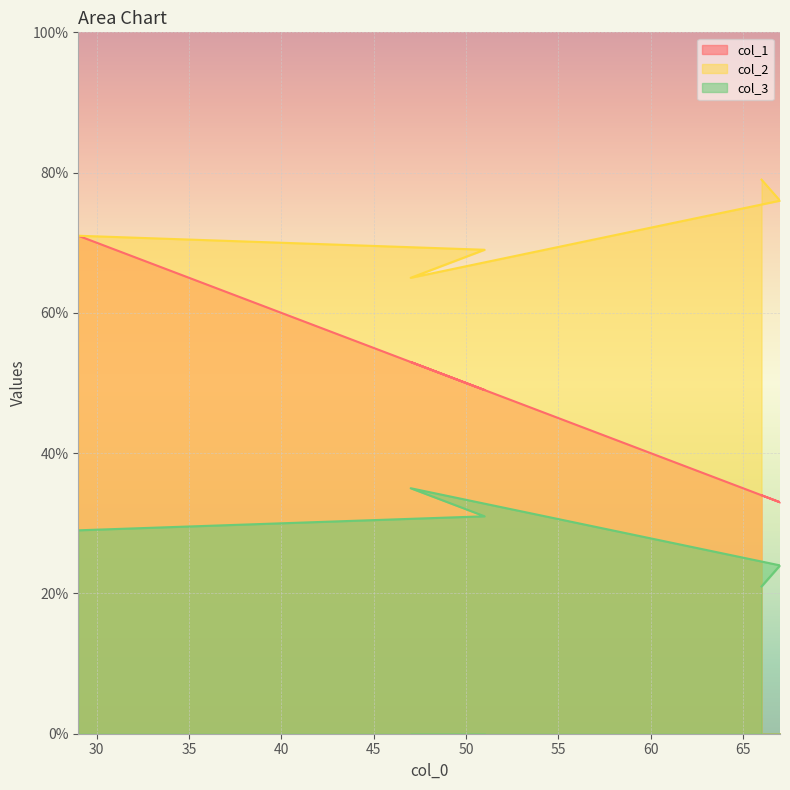

True or false: col_2 and col_1 intersect in this chart.

False